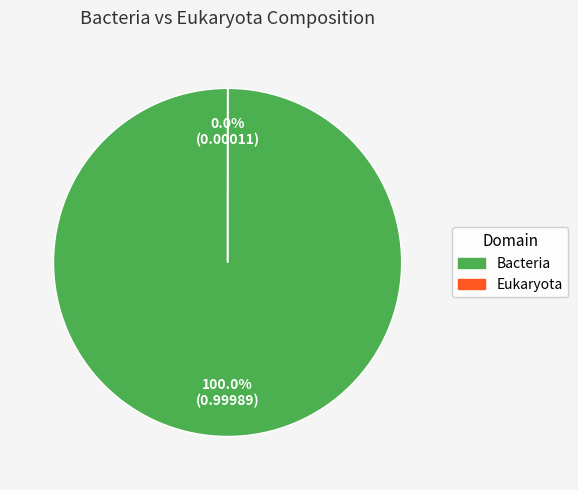

Is there a majority slice in this chart?

Yes